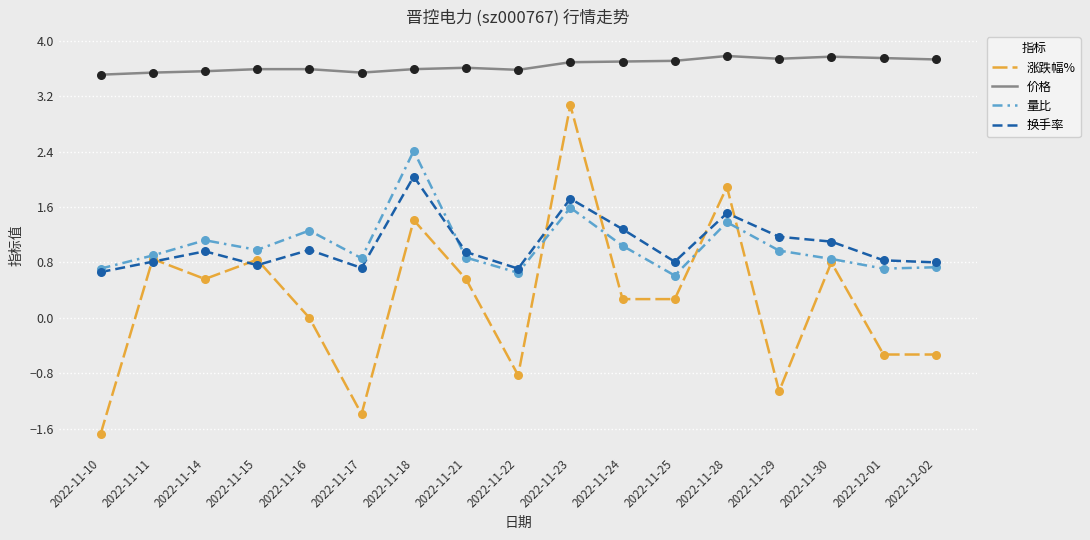

Which series has the widest spread of values?

涨跌幅%